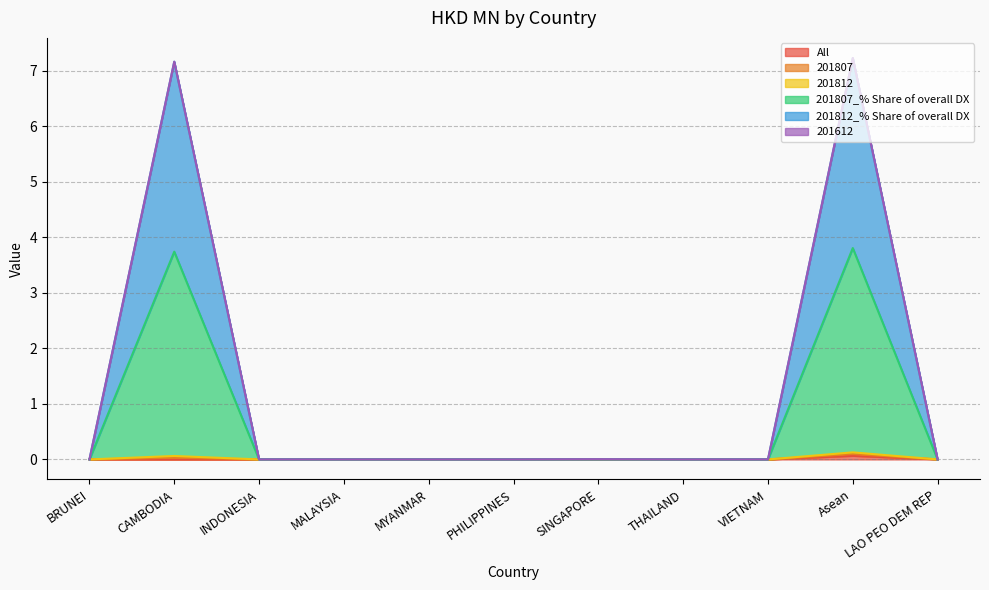

How many lines are shown in the chart?

6